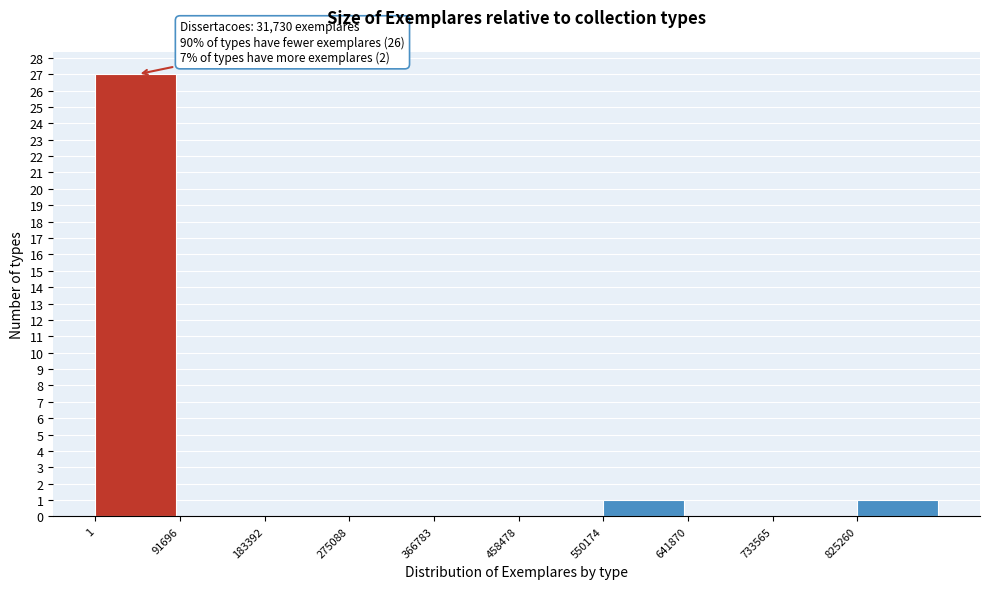

Which range on the x-axis has the tallest bar?

0 to 90000